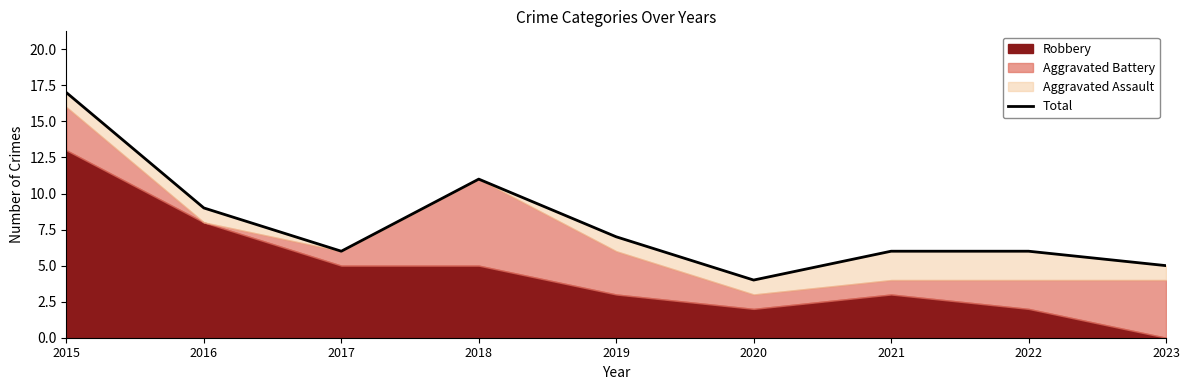

What is the difference between the maximum and minimum values?

13